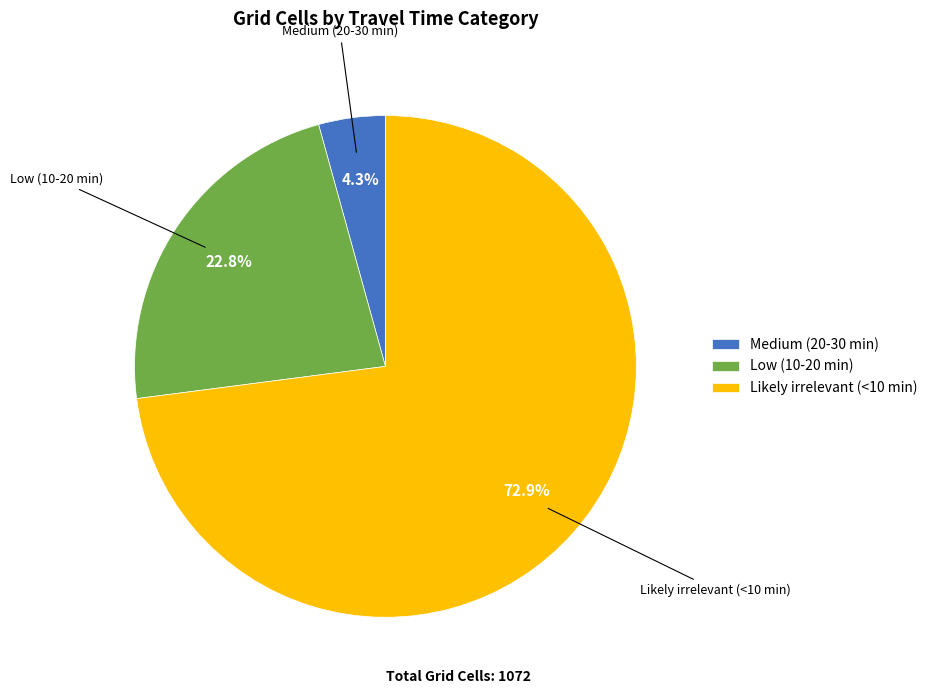

To the nearest percent, what portion does Likely irrelevant (<10 min) represent?

73%